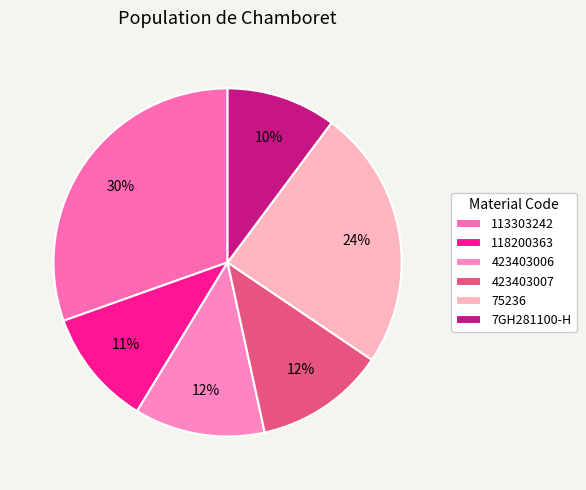

Which category has the biggest portion of the pie?

113303242